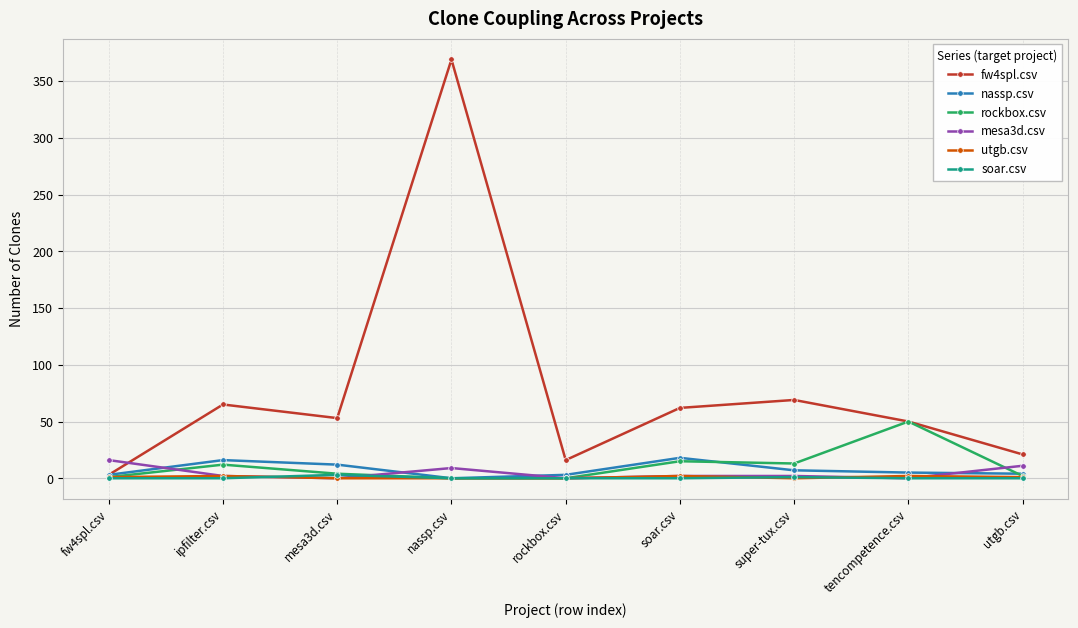

What is the sum of all nassp.csv values?

68